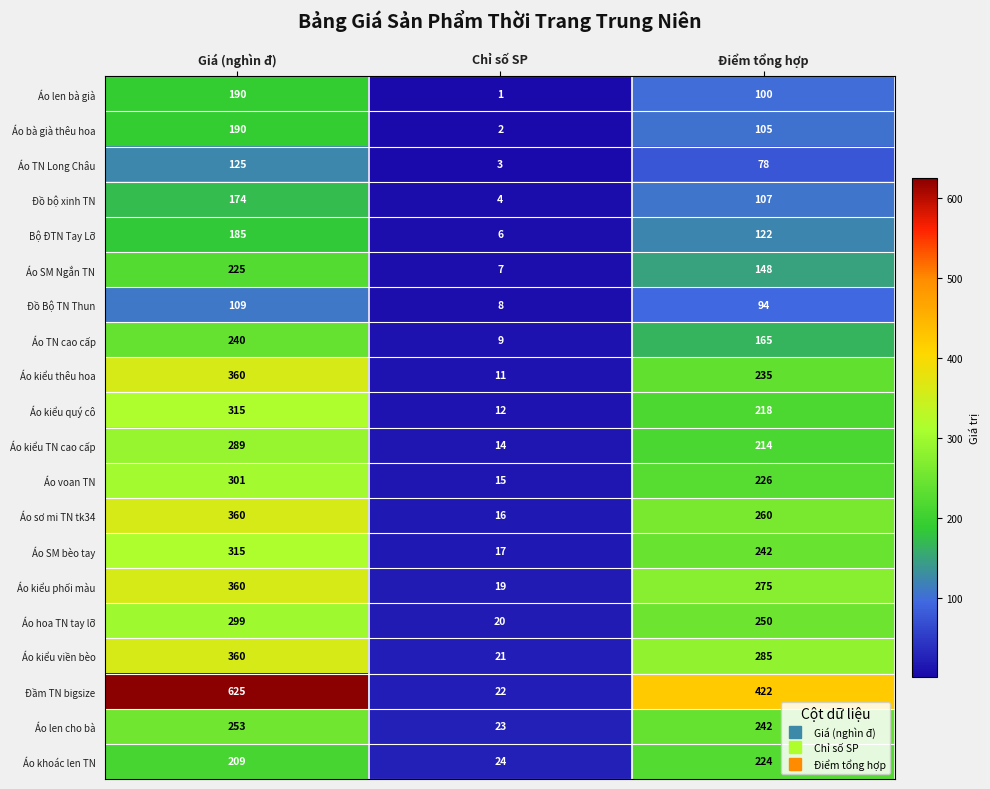

Count the number of categories in the chart.

3